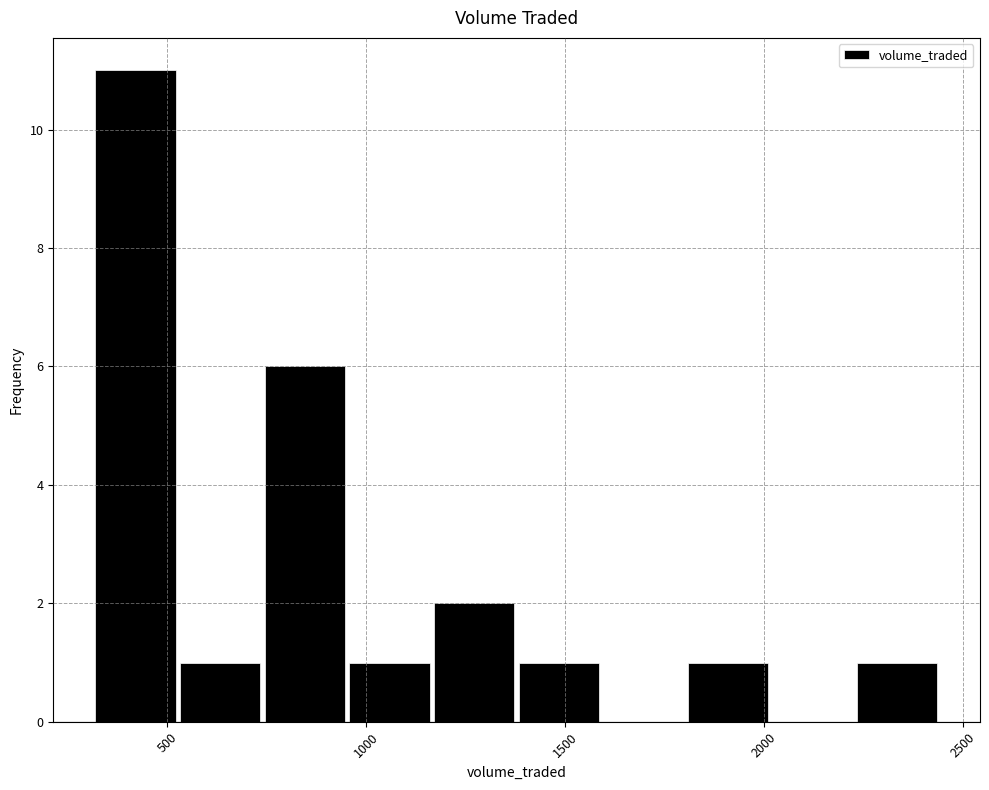

Over which range of the x-axis is the bar tallest?

300 to 550